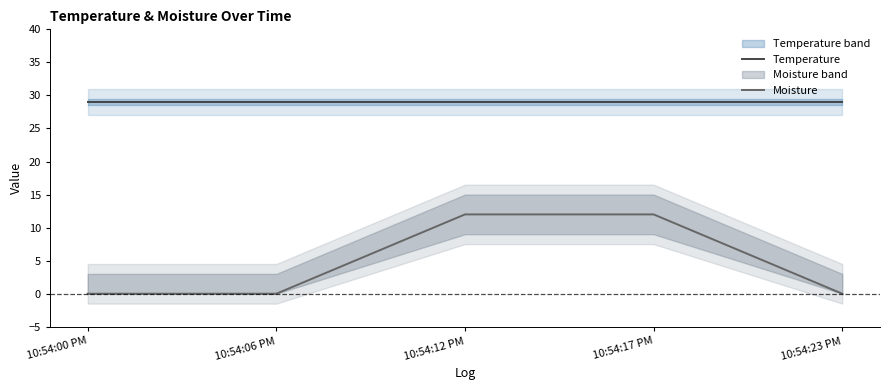

What is the greatest value displayed?

29